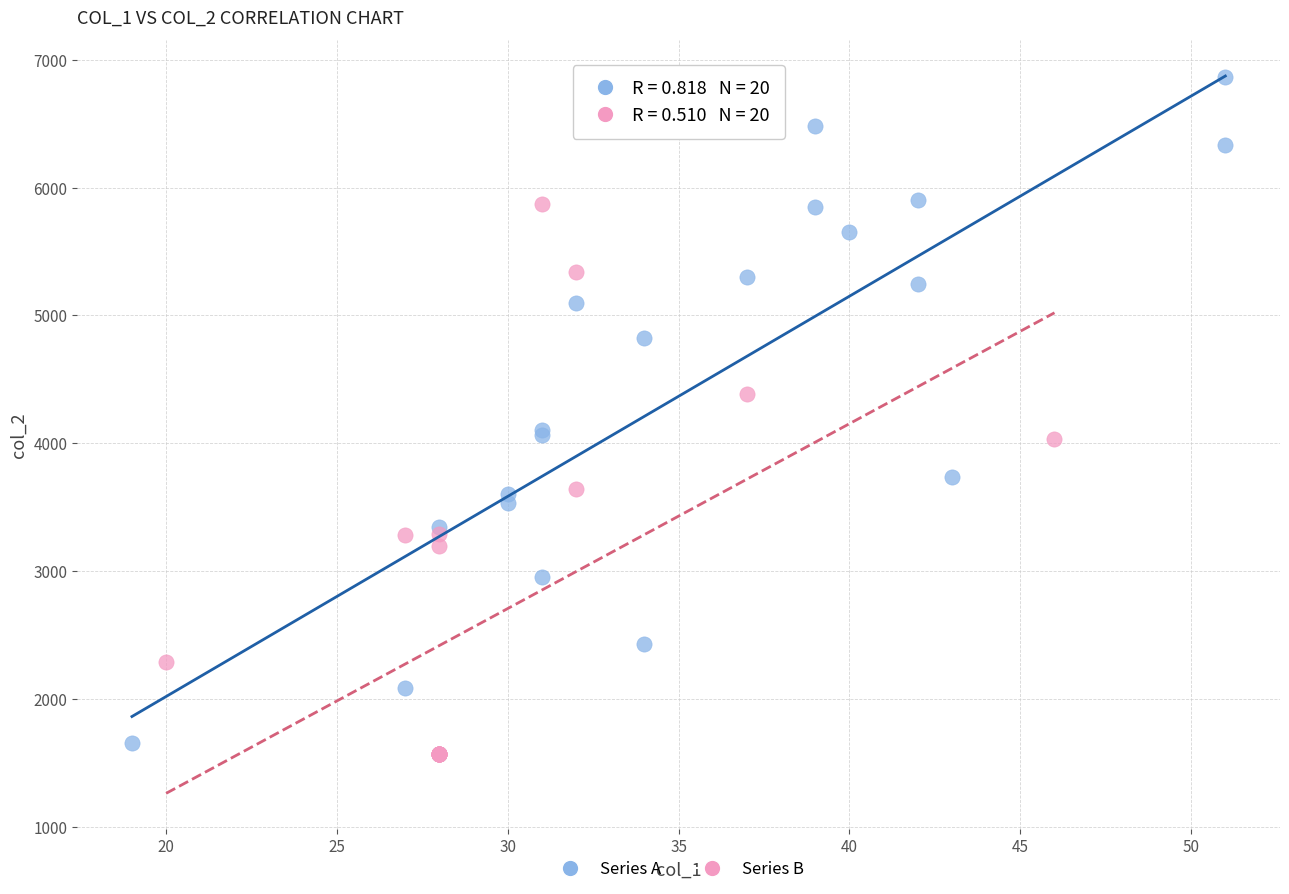

Which series has the largest Y range (max minus min)?

Series A